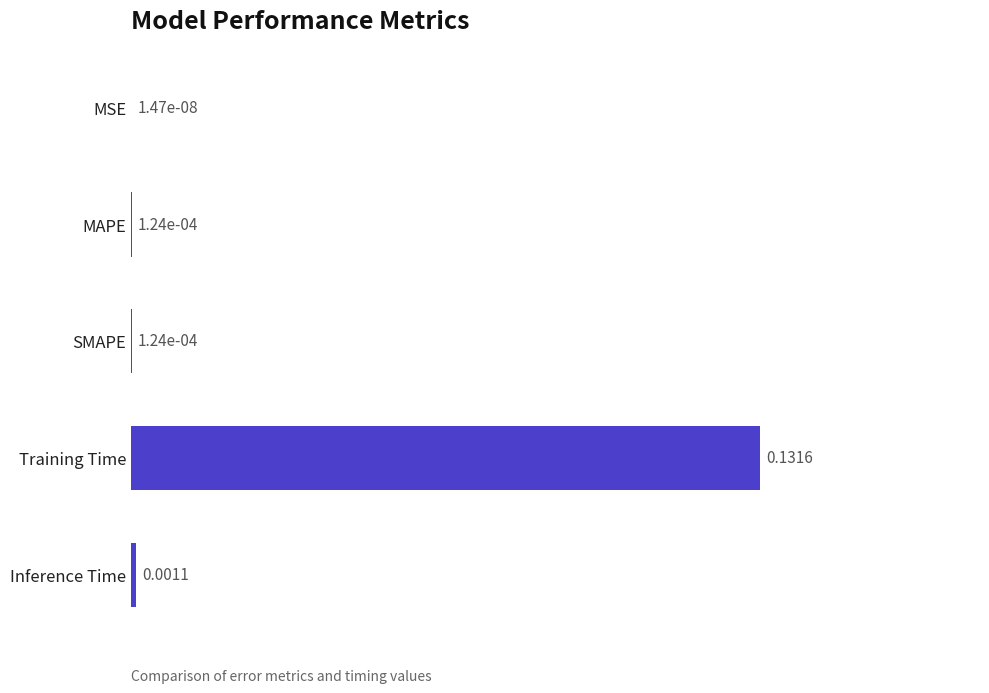

Where is the data nearest to the value 0?

MSE